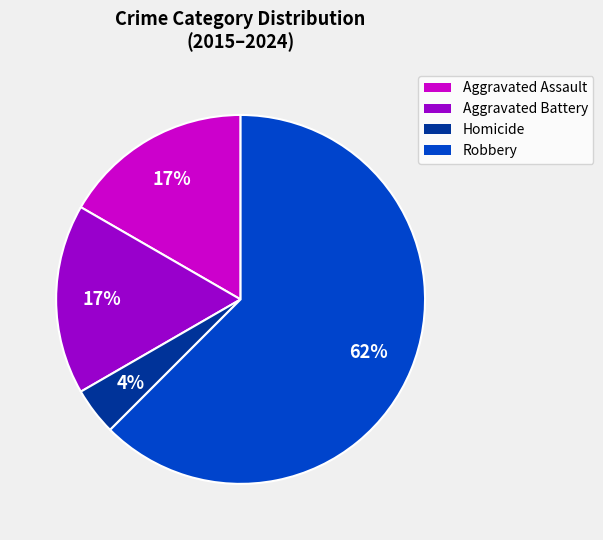

Which slice is the smallest?

Homicide